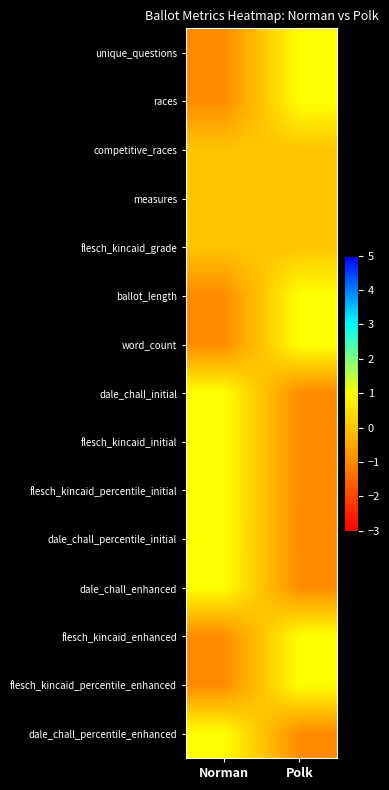

Reading left to right, extract all data points from this chart.

unique_questions: Norman=-1.0	Polk=1.0
races: Norman=-1.0	Polk=1.0
competitive_races: Norman=0.0	Polk=0.0
measures: Norman=0.0	Polk=0.0
flesch_kincaid_grade: Norman=0.0	Polk=0.0
ballot_length: Norman=-1.0	Polk=1.0
word_count: Norman=-1.0	Polk=1.0
dale_chall_initial: Norman=1.0	Polk=-1.0
flesch_kincaid_initial: Norman=1.0	Polk=-1.0
flesch_kincaid_percentile_initial: Norman=1.0	Polk=-1.0
dale_chall_percentile_initial: Norman=1.0	Polk=-1.0
dale_chall_enhanced: Norman=1.0	Polk=-1.0
flesch_kincaid_enhanced: Norman=-1.0	Polk=1.0
flesch_kincaid_percentile_enhanced: Norman=-1.0	Polk=1.0
dale_chall_percentile_enhanced: Norman=1.0	Polk=-1.0